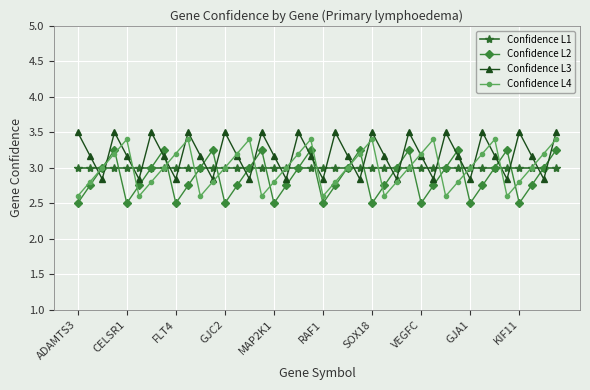

Which series ends up on top after the final intersection of Confidence L3 and Confidence L2?

Confidence L3